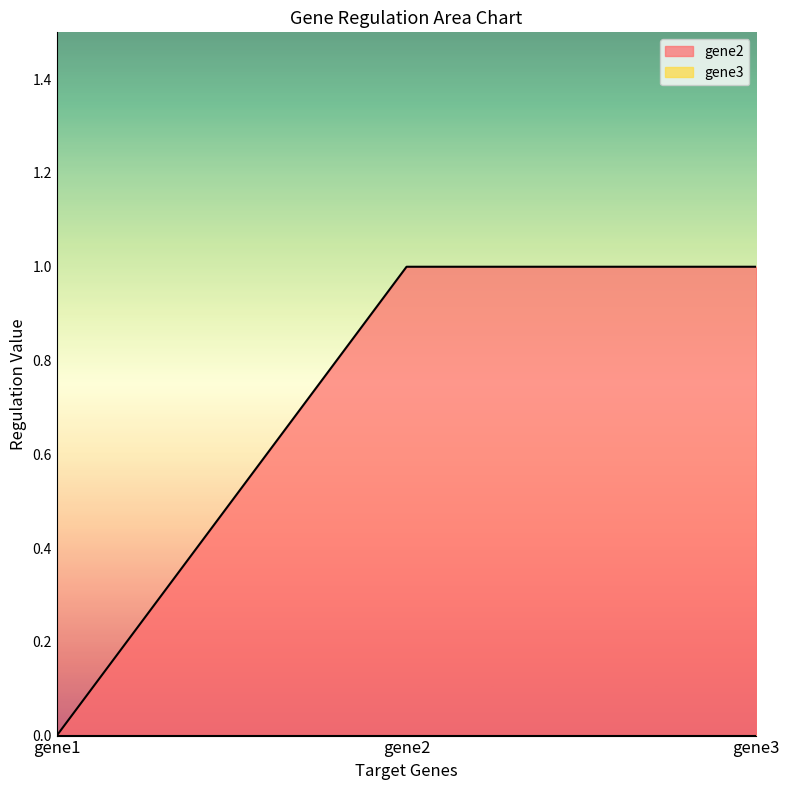

Rank the categories by value from lowest to highest.

gene1, gene2, gene3